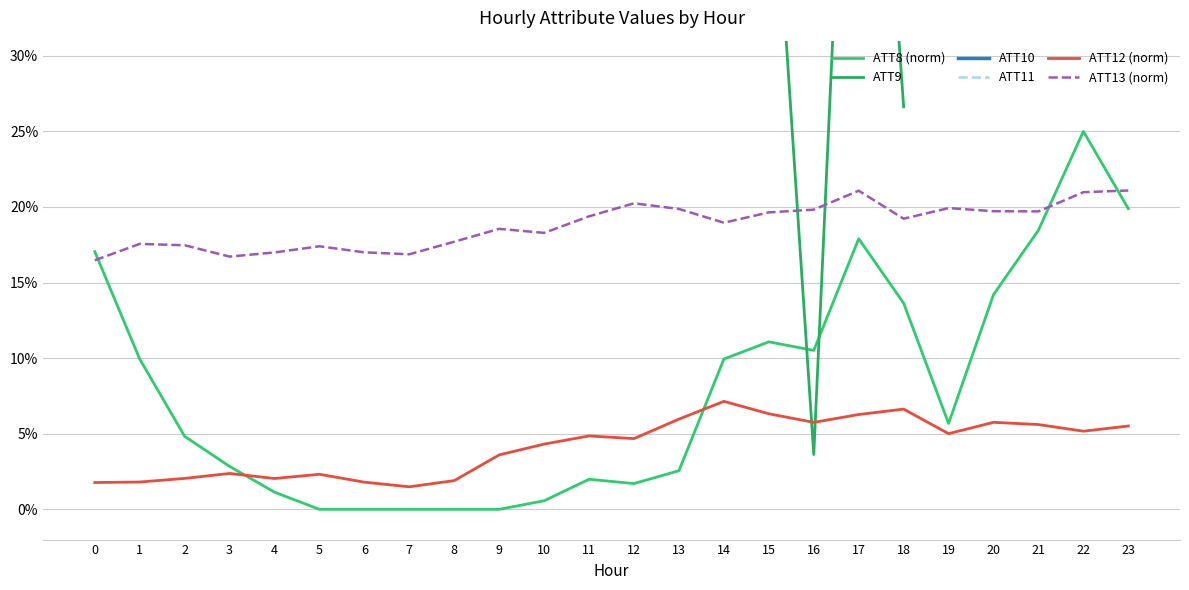

Is this an area chart (filled region under the line)?

No